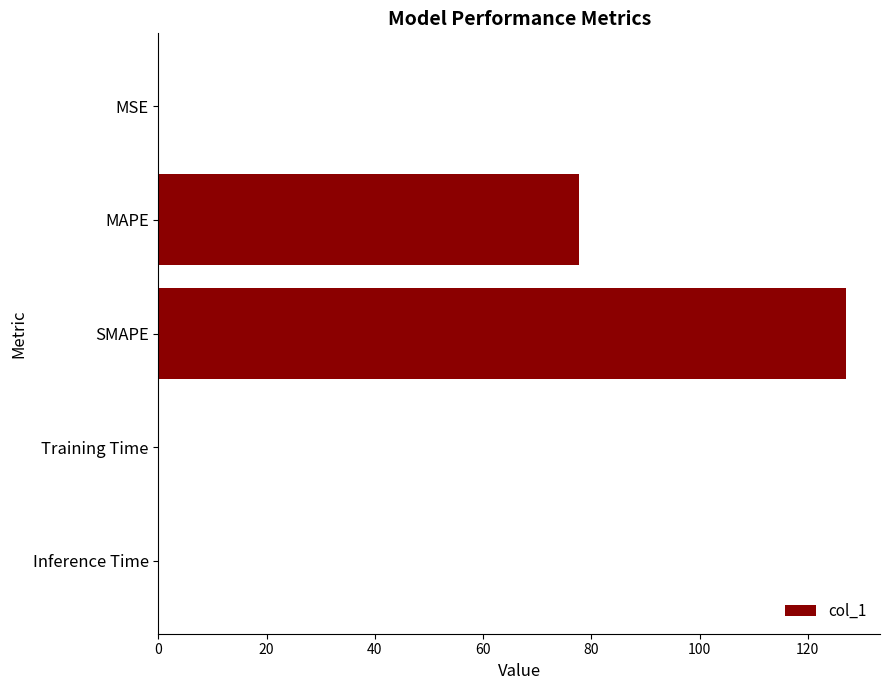

What is the sum of all values?

204.8